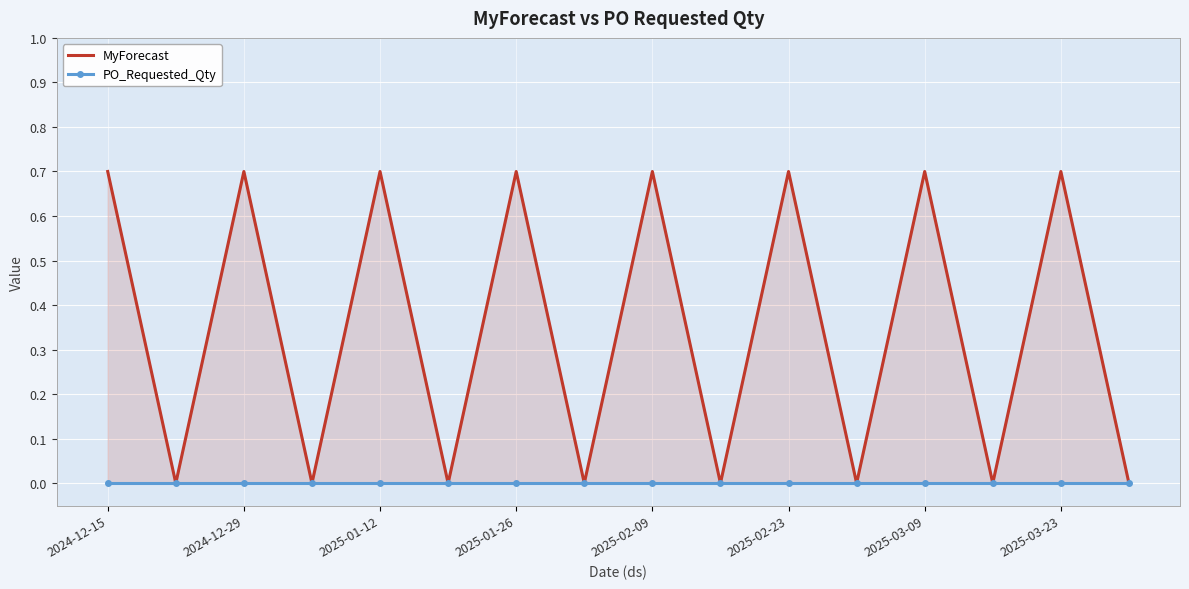

Which series has the largest total across all categories?

MyForecast